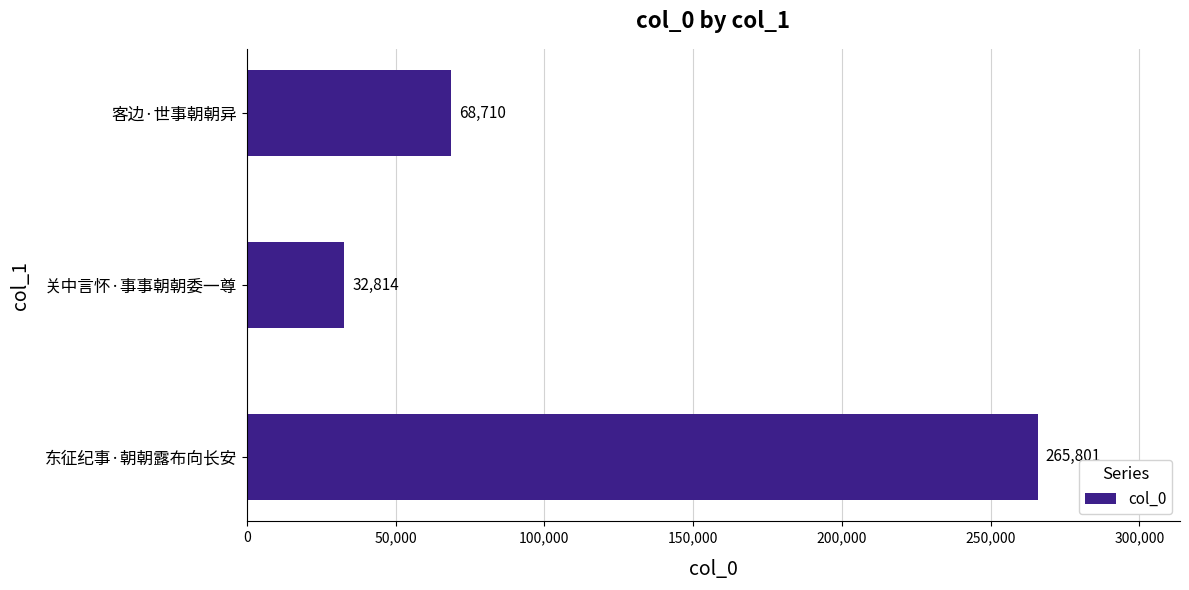

Reading bottom to top, what are all the values shown in this chart?

265801	32814	68710